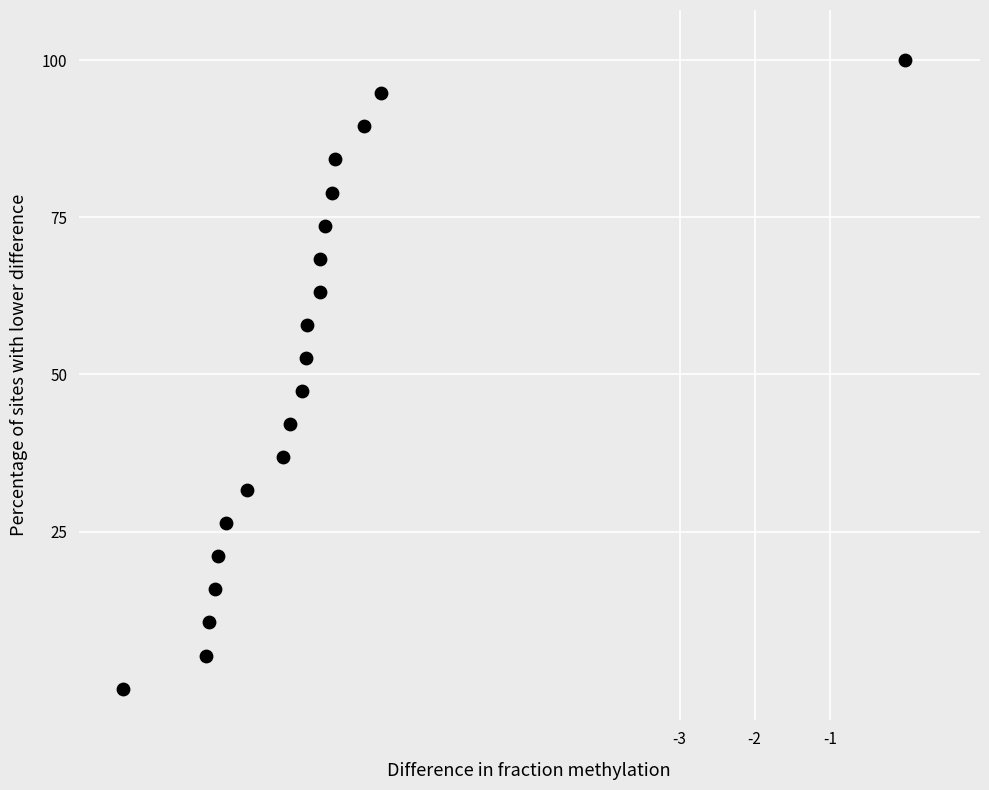

What is the range of Y values (max minus min)?

100.0